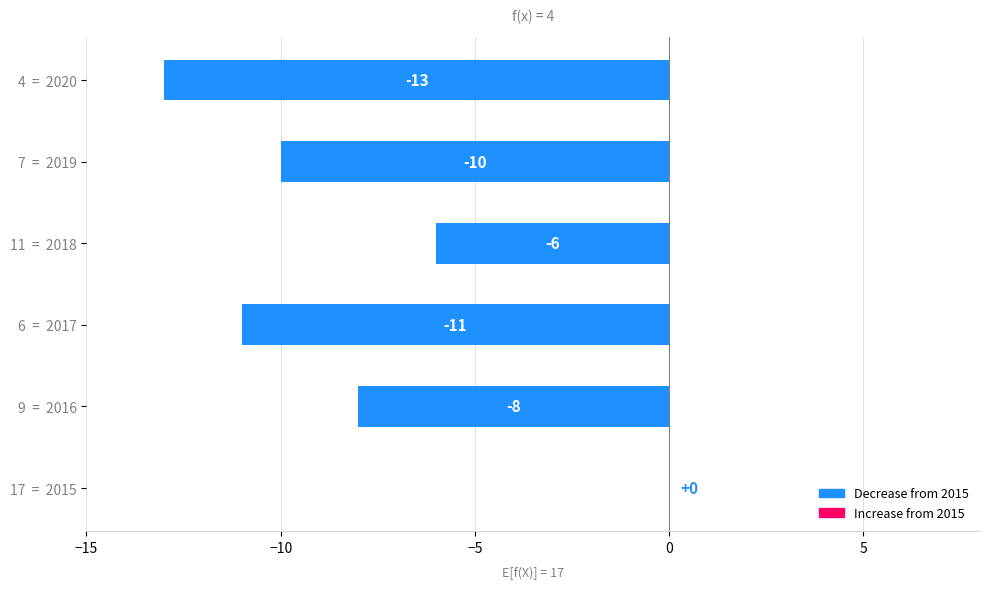

What is the approximate value at 11  =  2018, to the nearest 10?

-10